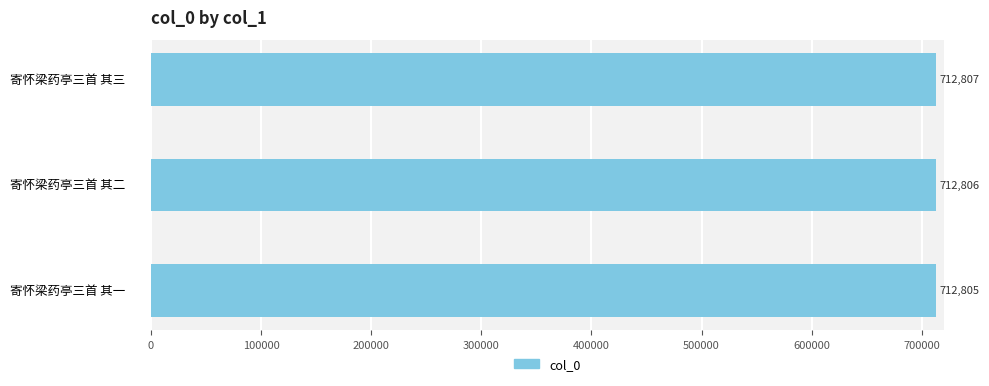

At which label is the value closest to 712806?

寄怀梁药亭三首 其二